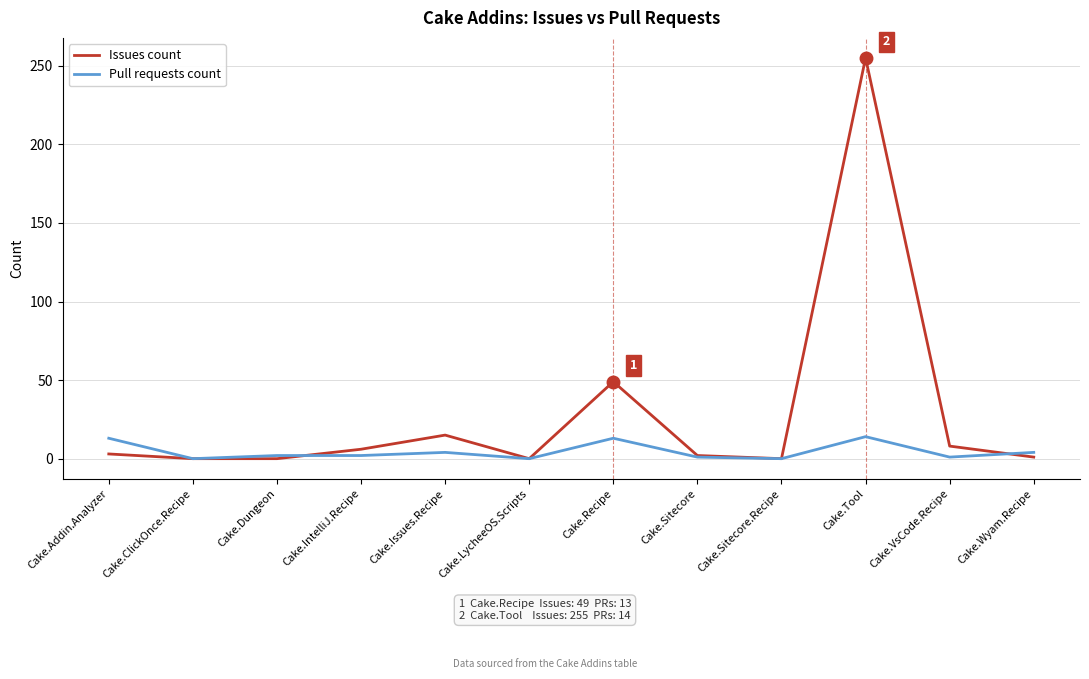

Between Cake.Recipe and Cake.Wyam.Recipe, which series saw the biggest shift?

Issues count